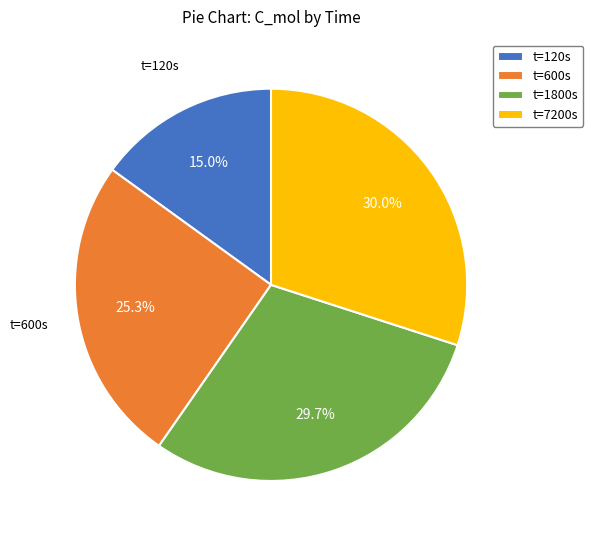

Combined, do t=600s and t=120s account for over 50%?

No